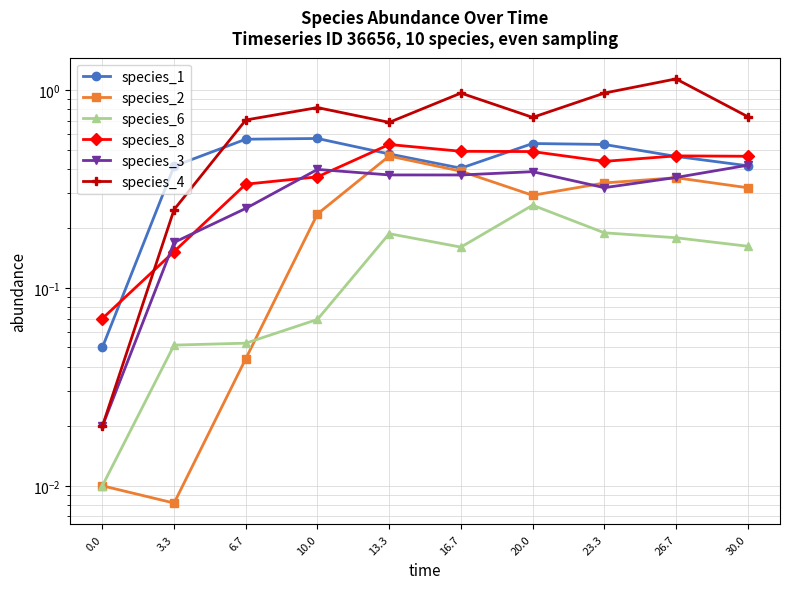

True or false: species_8 and species_4 intersect in this chart.

True